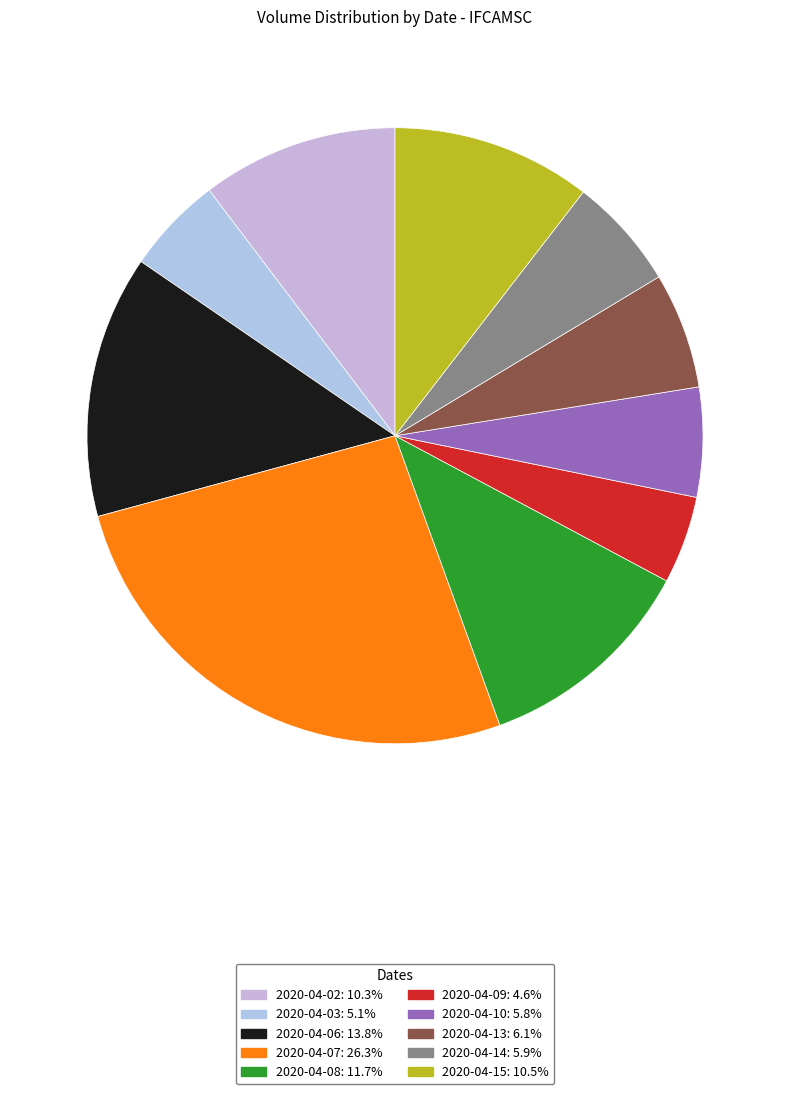

Count the number of slices in the pie.

10